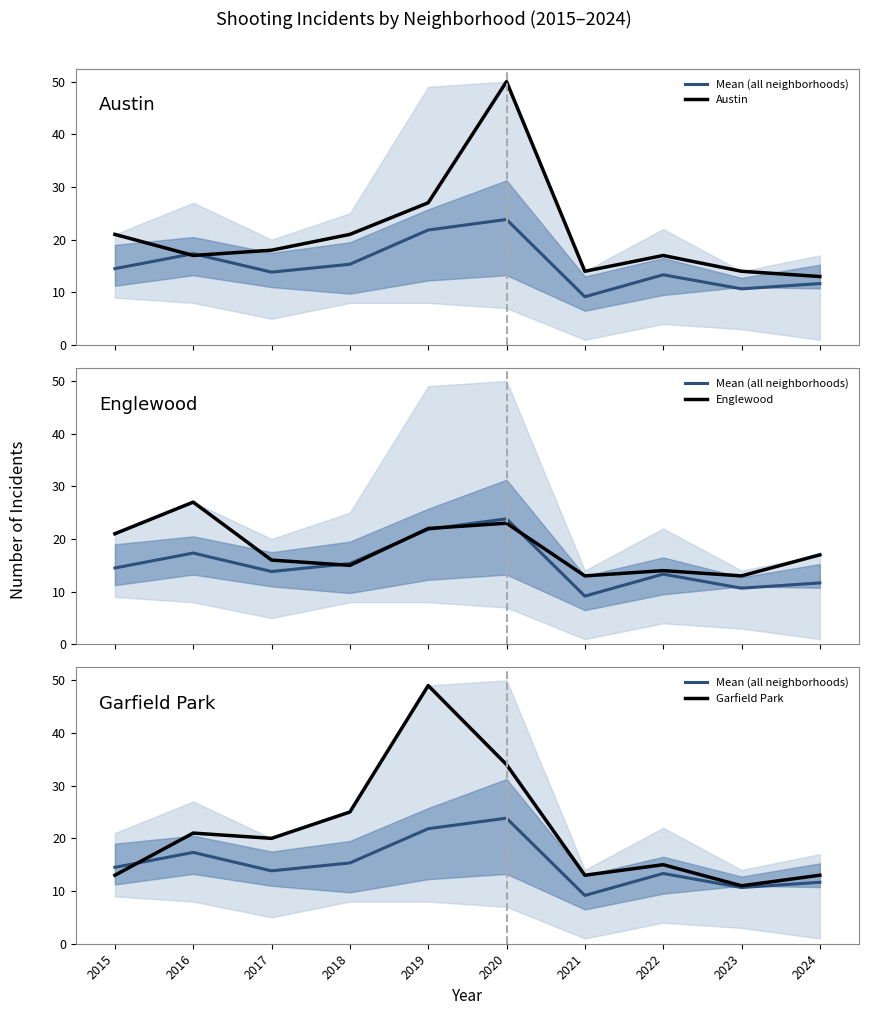

What is the difference between the maximum and minimum values in the Garfield Park series?

38.0